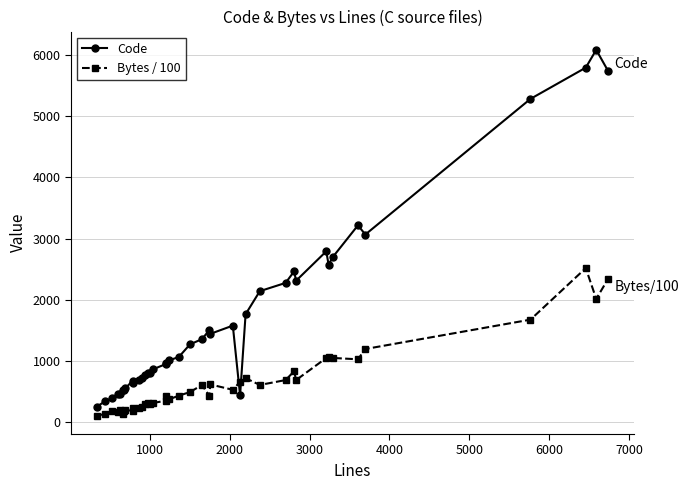

Which series has the largest total across all categories?

Code